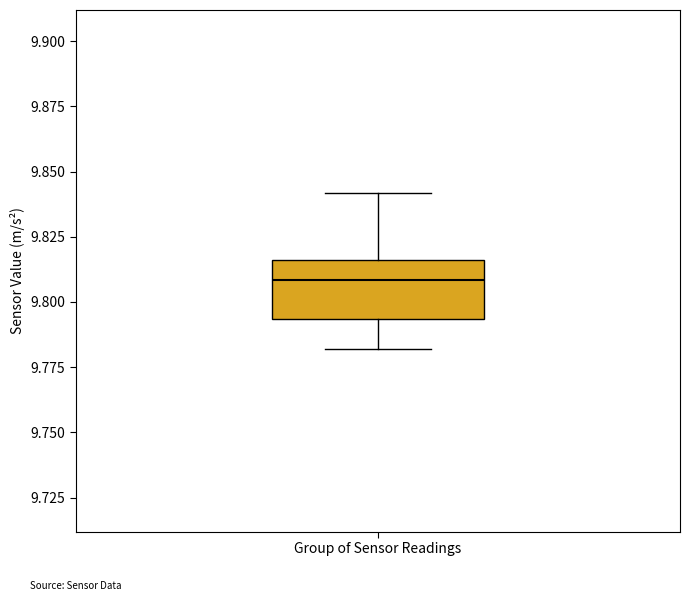

Transcribe this box plot: give where the median line is, the range the box spans, and where the two whiskers end, as read against the y-axis. The values are not printed on the chart, so give them approximately, as read against the axis.

median 9.810, box 9.795 to 9.815, whiskers 9.780 to 9.840